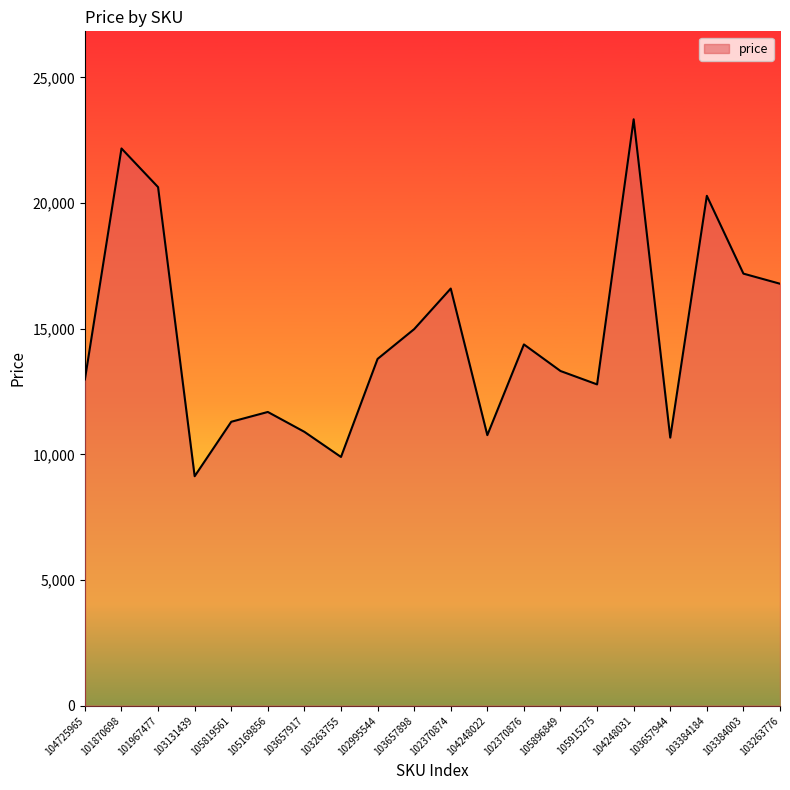

The chart shows a value of 3910 at 105896849. True or false?

False